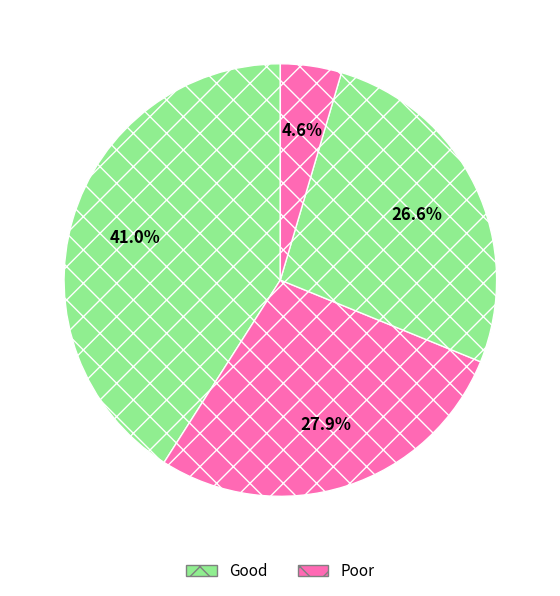

How many segments does this pie chart have?

4